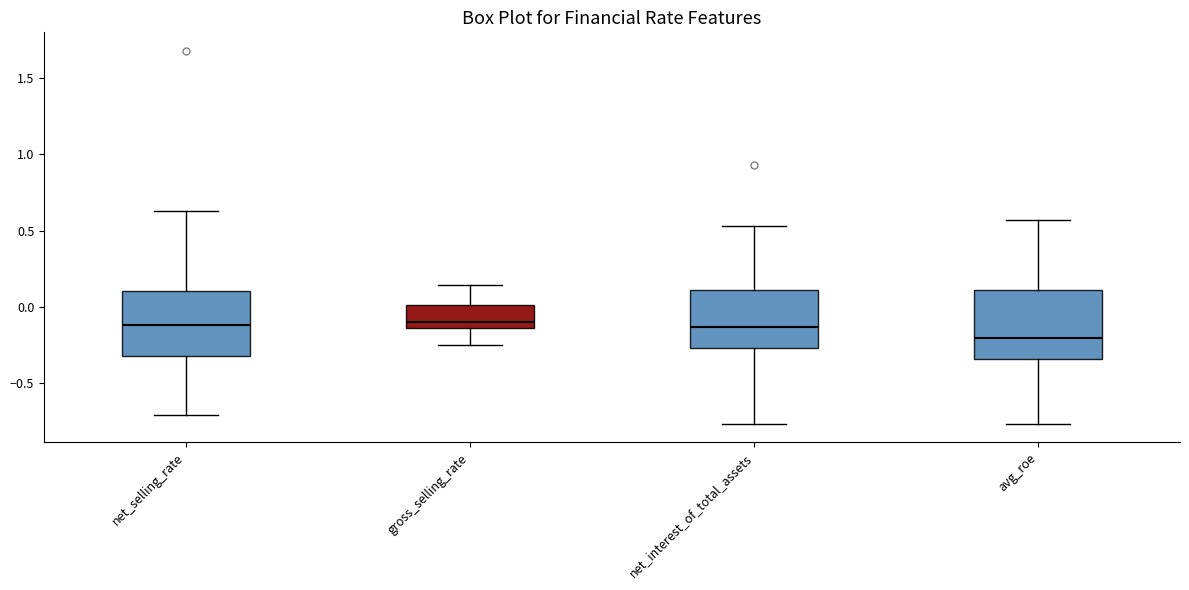

Where does the median line of the box for net_interest_of_total_assets sit on the y-axis? The values are not printed on the chart, so give them approximately, as read against the axis.

-0.15